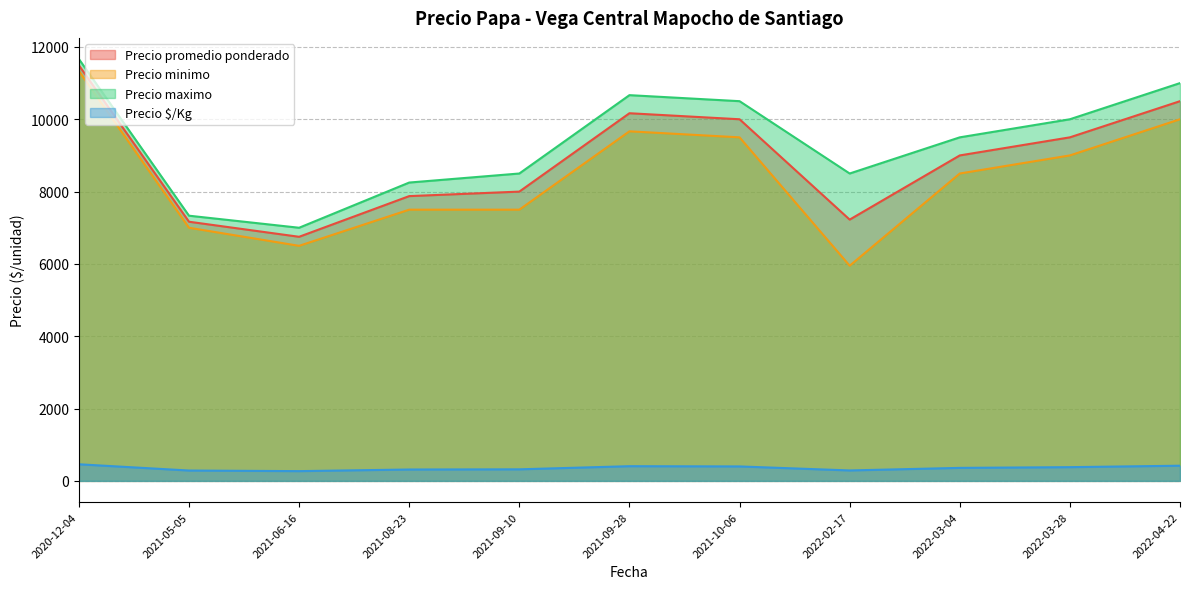

What is the average value of the Precio $/Kg series?

355.2